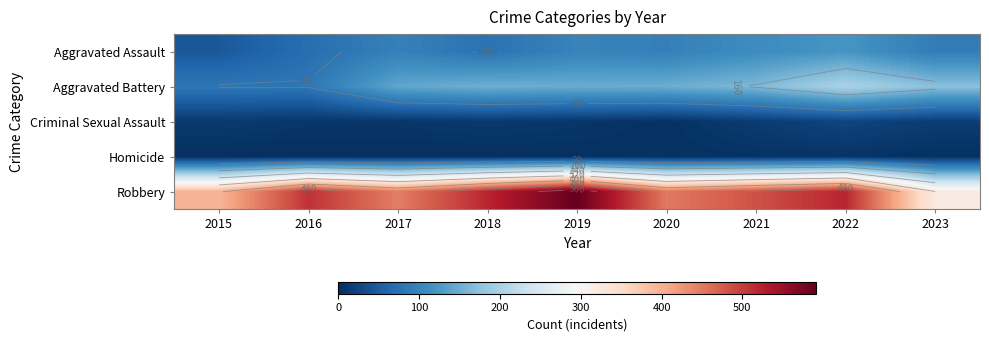

What is the difference between the maximum and second lowest values in the Criminal Sexual Assault series?

16